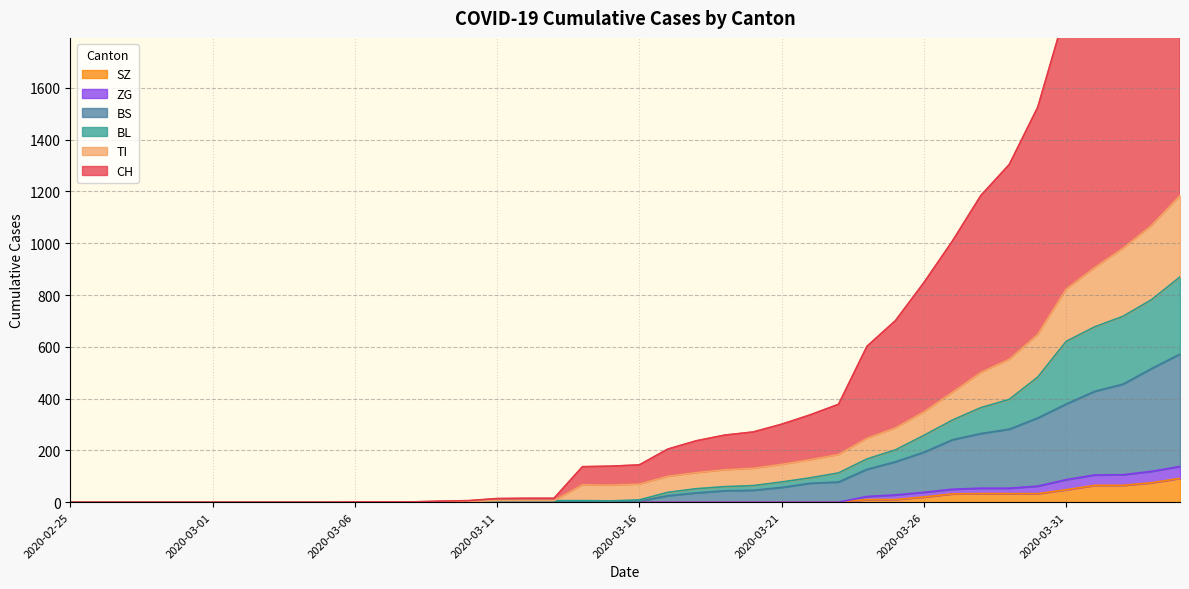

How many lines are shown in the chart?

6